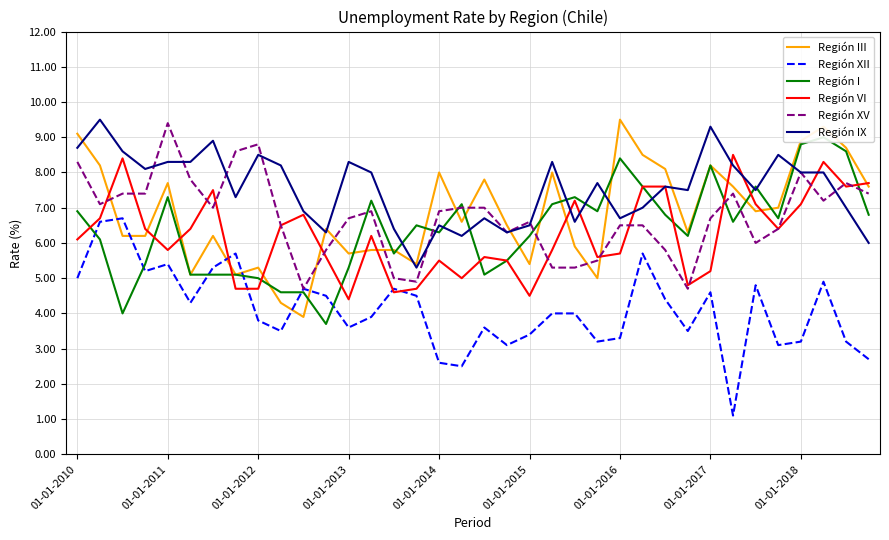

Reading left to right, transcribe all the data shown in this chart.

Región III: 9.1	8.2	6.2	6.2	7.7	5.1	6.2	5.1	5.3	4.3	3.9	6.4	5.7	5.8	5.8	5.4	8.0	6.6	7.8	6.5	5.4	8.0	5.9	5.0	9.5	8.5	8.1	6.3	8.2	7.6	6.9	7.0	8.9	9.3	8.7	7.6
Región XII: 5.0	6.6	6.7	5.2	5.4	4.3	5.3	5.7	3.8	3.5	4.7	4.5	3.6	3.9	4.7	4.5	2.6	2.5	3.6	3.1	3.4	4.0	4.0	3.2	3.3	5.7	4.4	3.5	4.6	1.1	4.8	3.1	3.2	4.9	3.2	2.7
Región I: 6.9	6.1	4.0	5.4	7.3	5.1	5.1	5.1	5.0	4.6	4.6	3.7	5.3	7.2	5.7	6.5	6.3	7.1	5.1	5.5	6.2	7.1	7.3	6.9	8.4	7.6	6.8	6.2	8.2	6.6	7.6	6.7	8.8	9.0	8.6	6.8
Región VI: 6.1	6.7	8.4	6.4	5.8	6.4	7.5	4.7	4.7	6.5	6.8	5.6	4.4	6.2	4.6	4.7	5.5	5.0	5.6	5.5	4.5	5.8	7.2	5.6	5.7	7.6	7.6	4.8	5.2	8.5	7.1	6.4	7.1	8.3	7.6	7.7
Región XV: 8.3	7.1	7.4	7.4	9.4	7.8	7.0	8.6	8.8	6.5	4.7	5.8	6.7	6.9	5.0	4.9	6.9	7.0	7.0	6.3	6.6	5.3	5.3	5.5	6.5	6.5	5.8	4.7	6.7	7.4	6.0	6.4	8.0	7.2	7.7	7.4
Región IX: 8.7	9.5	8.6	8.1	8.3	8.3	8.9	7.3	8.5	8.2	6.9	6.3	8.3	8.0	6.4	5.3	6.5	6.2	6.7	6.3	6.5	8.3	6.6	7.7	6.7	7.0	7.6	7.5	9.3	8.2	7.5	8.5	8.0	8.0	7.0	6.0